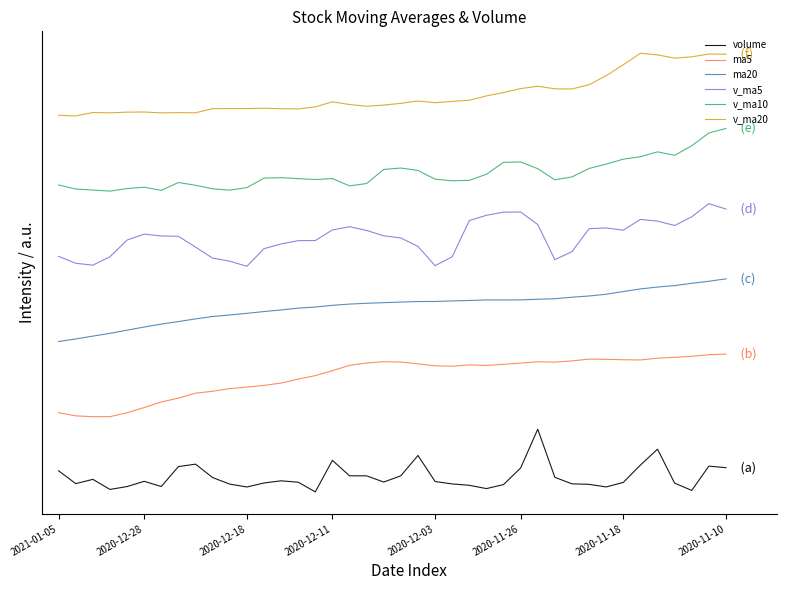

What are all the series names shown in the legend?

volume, ma5, ma20, v_ma5, v_ma10, v_ma20